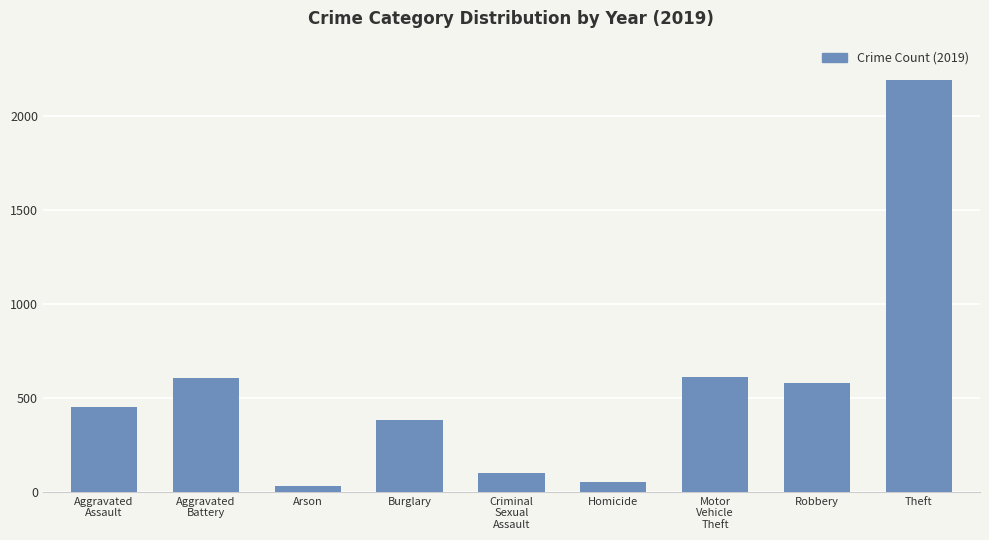

How many values are below 452?

4